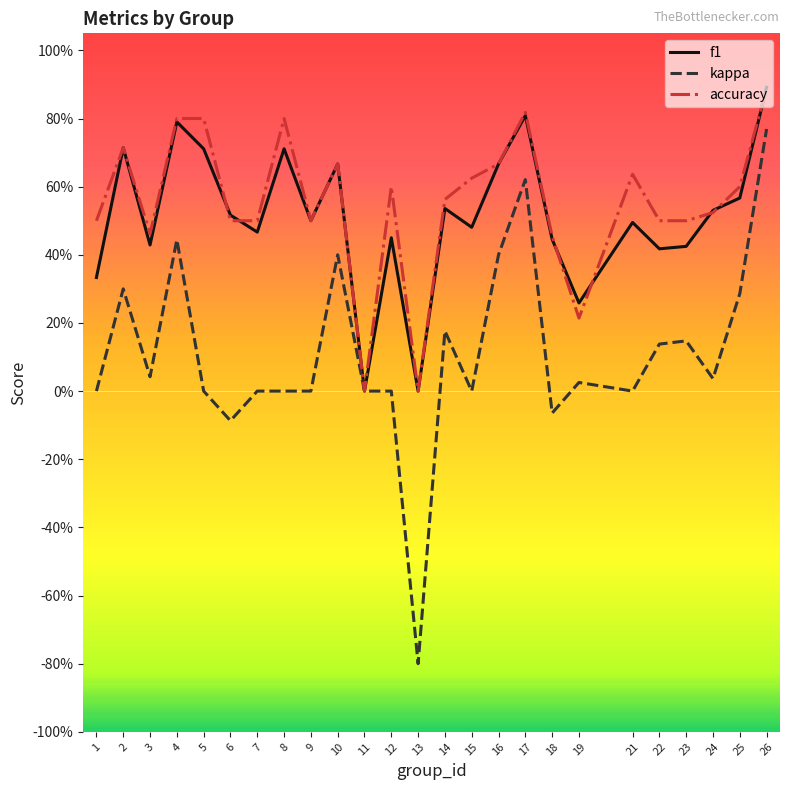

What are all the series names shown in the legend?

f1, kappa, accuracy